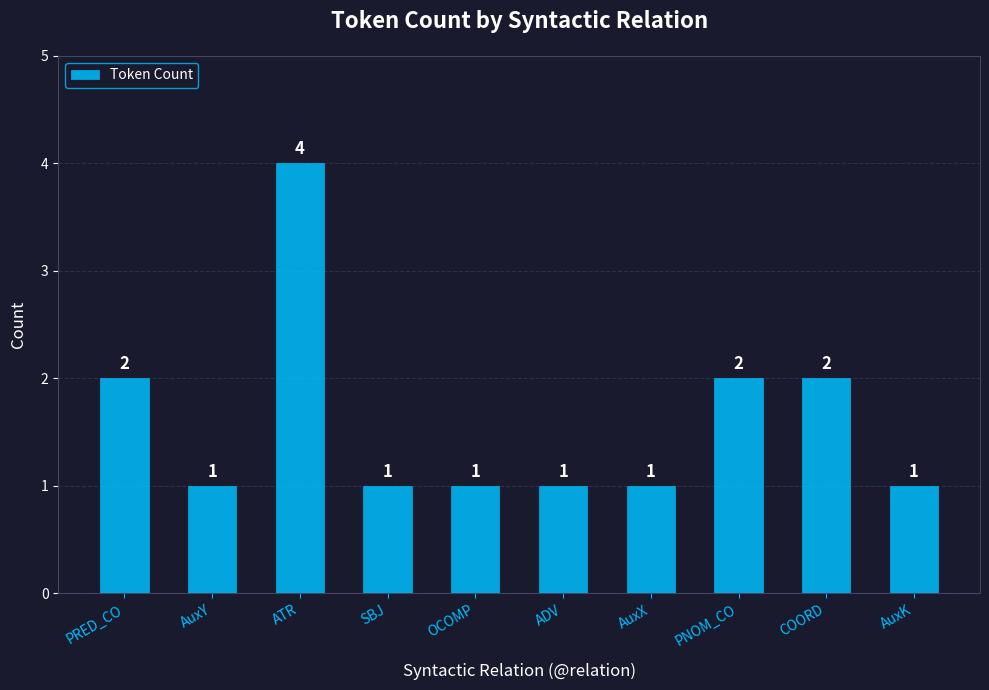

True or false: the data shows 1 at OCOMP.

True